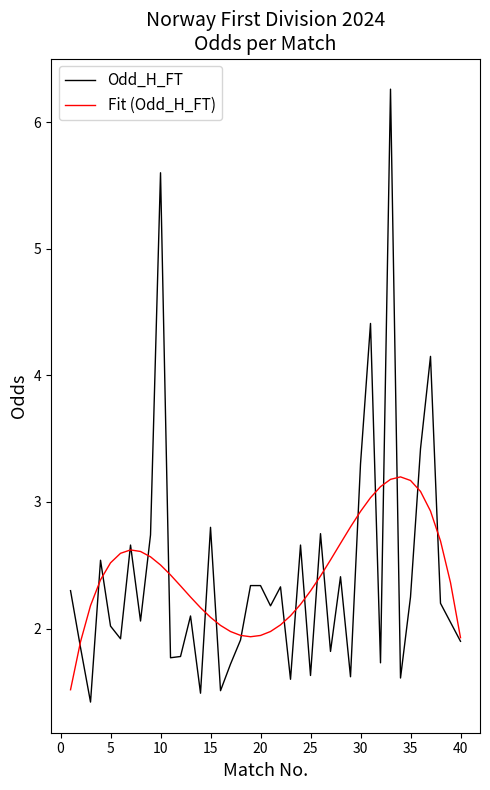

Rank the series by their maximum value, from highest to lowest.

Odd_H_FT, Fit (Odd_H_FT)